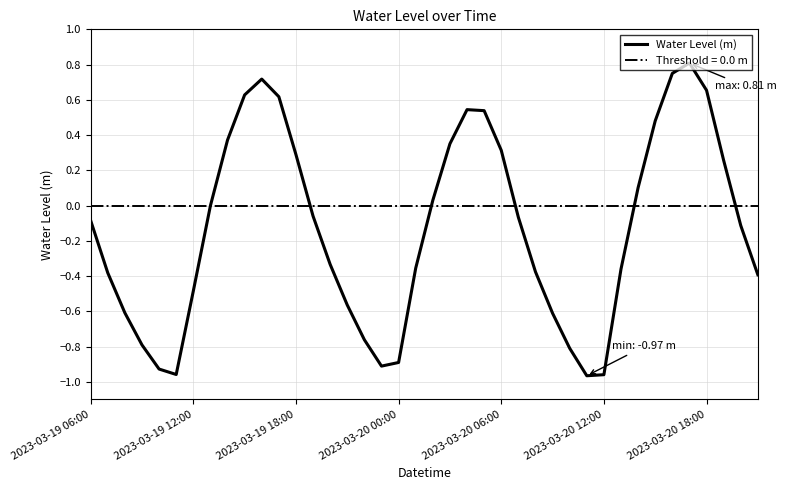

The value at 28 is -0.2. True or false?

False